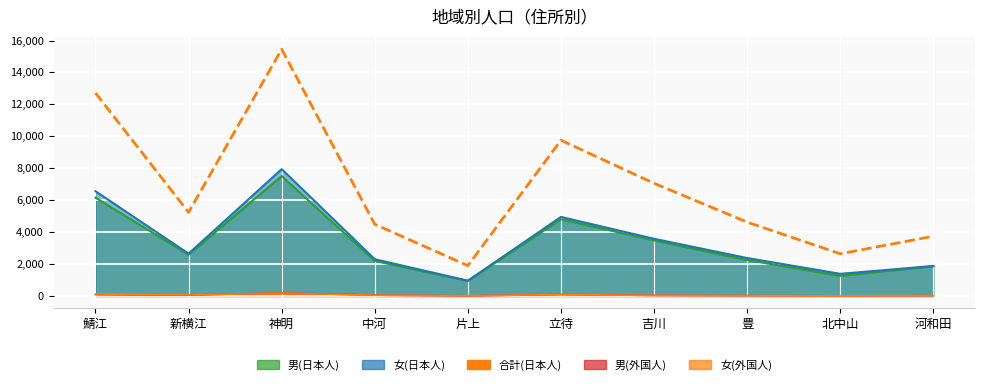

List the labels in order of value, largest first.

神明, 鯖江, 立待, 吉川, 新横江, 豊, 中河, 河和田, 北中山, 片上